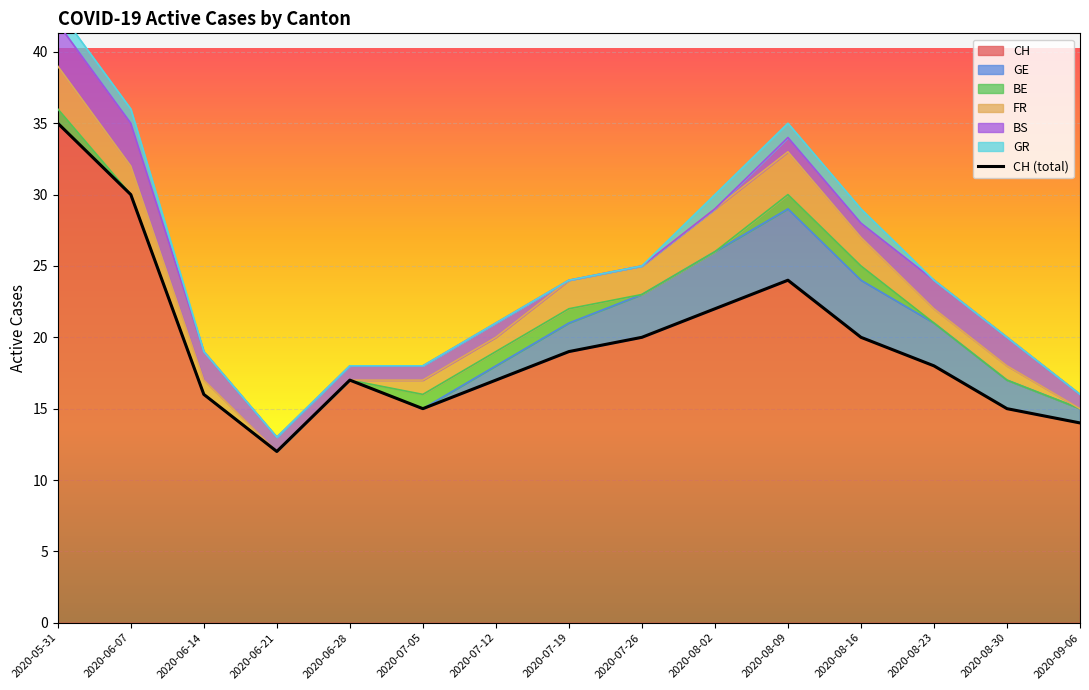

What is the label of the 5th point from the right?

2020-08-09